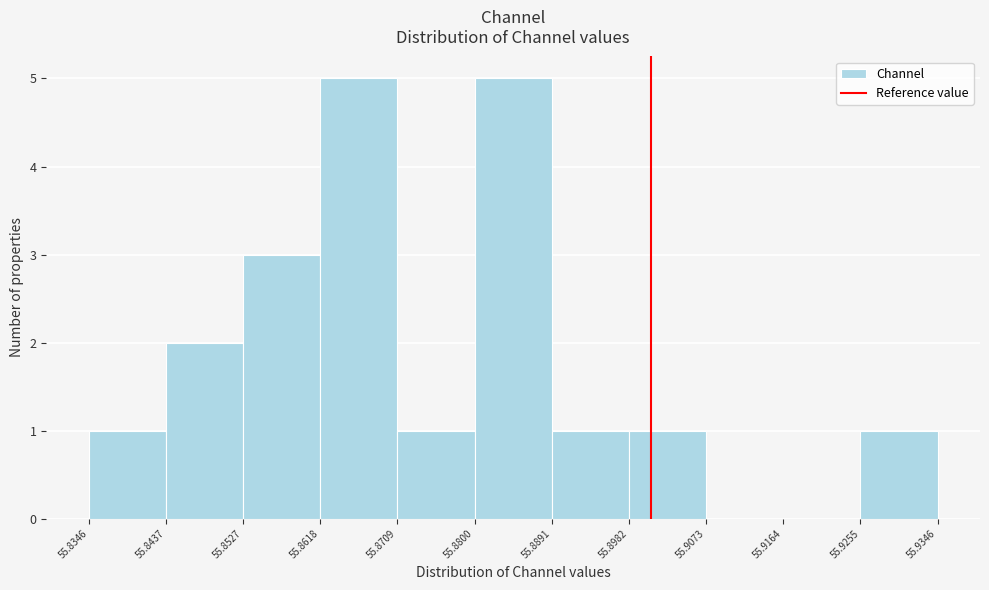

Reading left to right, transcribe this chart: for each bar, give the range it covers on the x-axis and its height. The values are not printed on the chart, so give them approximately, as read against the axis.

55.8346 to 55.8437: 1
55.8437 to 55.8527: 2
55.8527 to 55.8618: 3
55.8618 to 55.8709: 5
55.8709 to 55.8800: 1
55.8800 to 55.8891: 5
55.8891 to 55.8982: 1
55.8982 to 55.9073: 1
55.9073 to 55.9164: 0
55.9164 to 55.9255: 0
55.9255 to 55.9346: 1